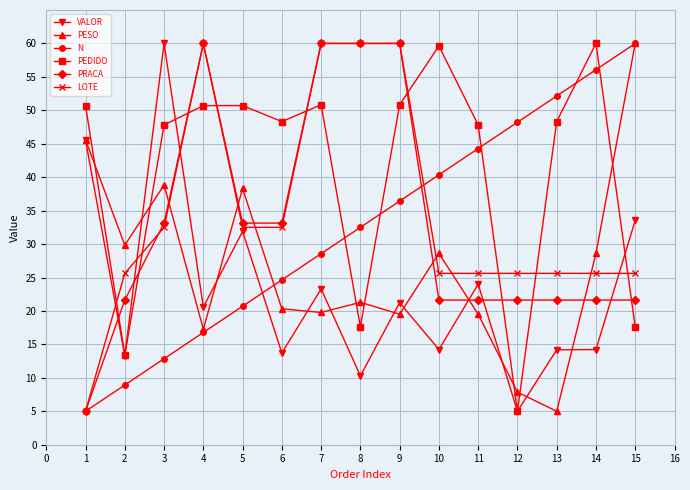

The N series shows 16.0 at 1. True or false?

False